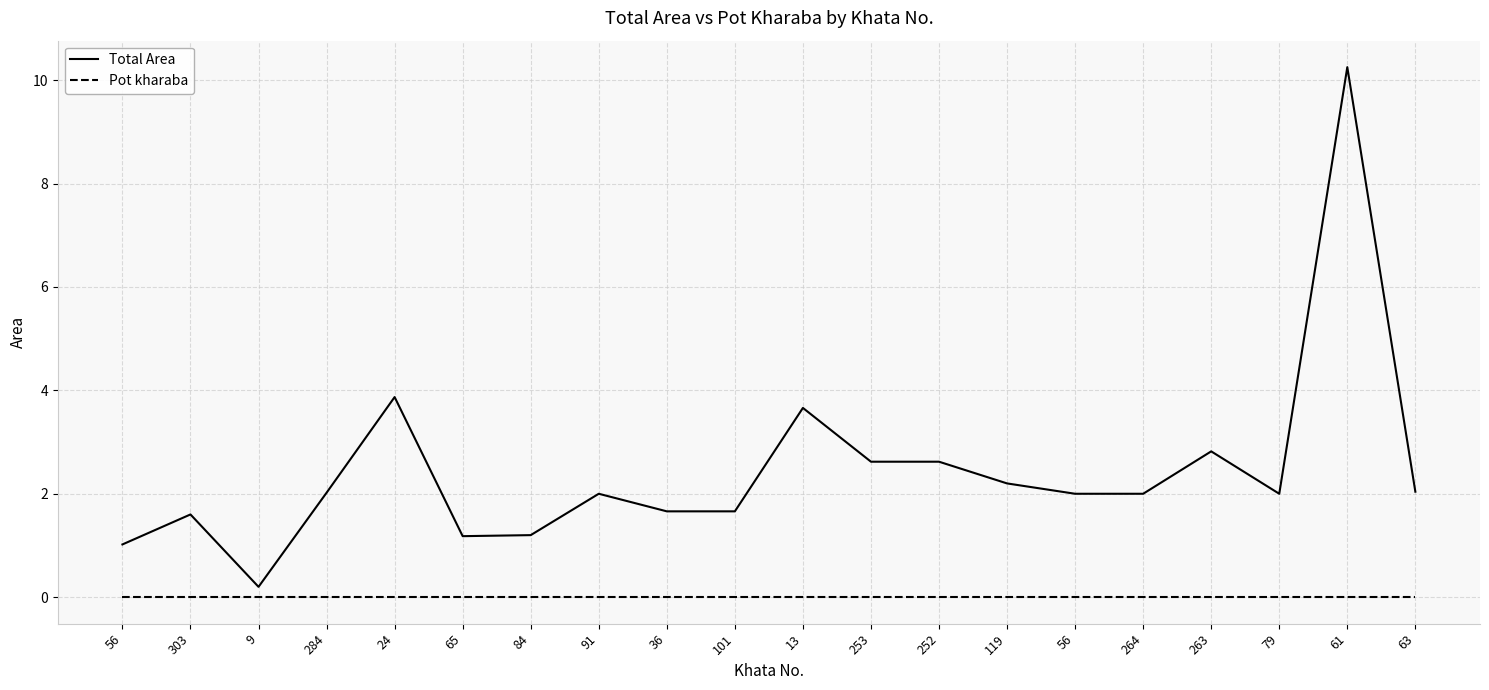

What is the label of the 2nd point from the left?

303